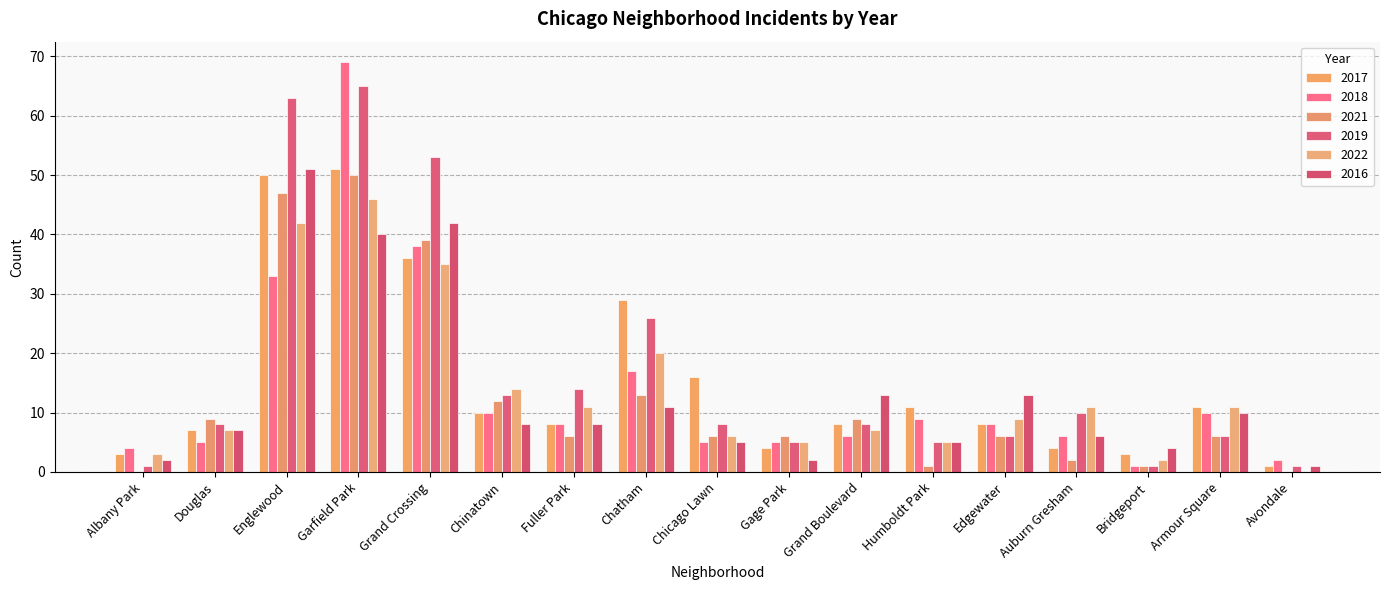

The value of 2022 at Albany Park is 3. True or false?

True